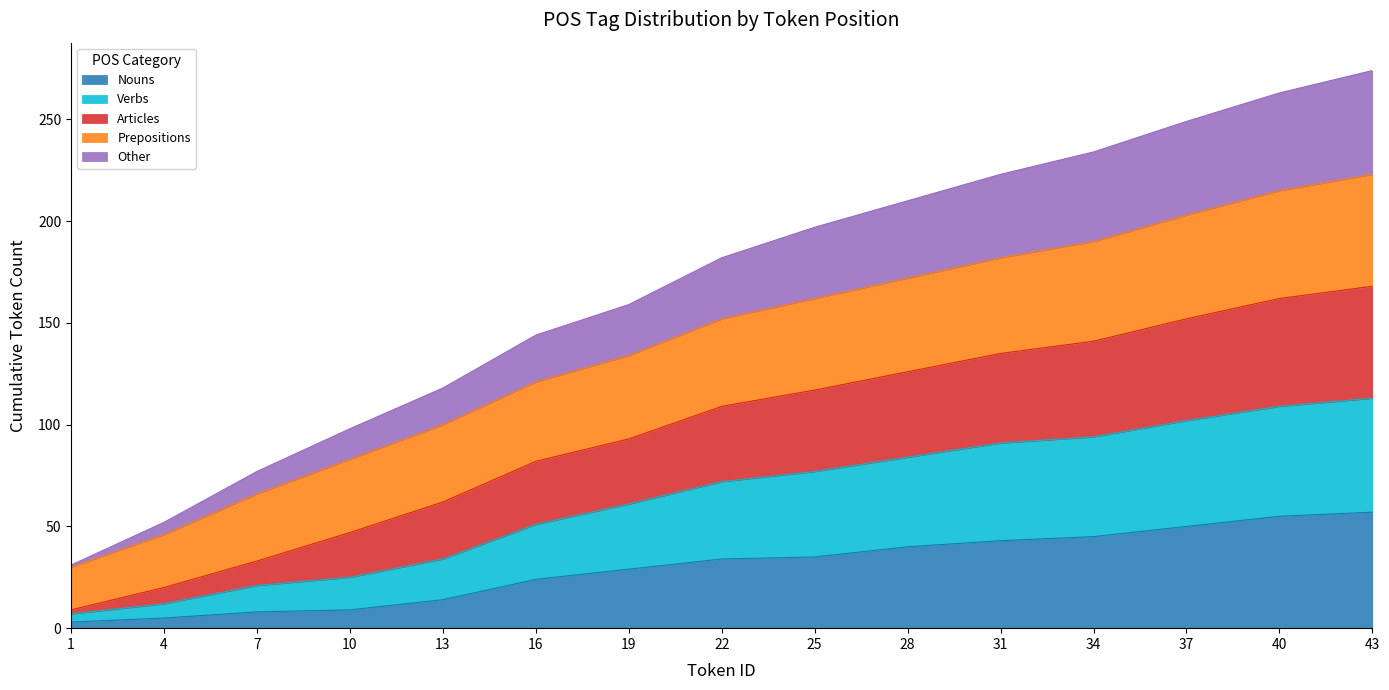

Is it true that Nouns equals 43 at 31?

True